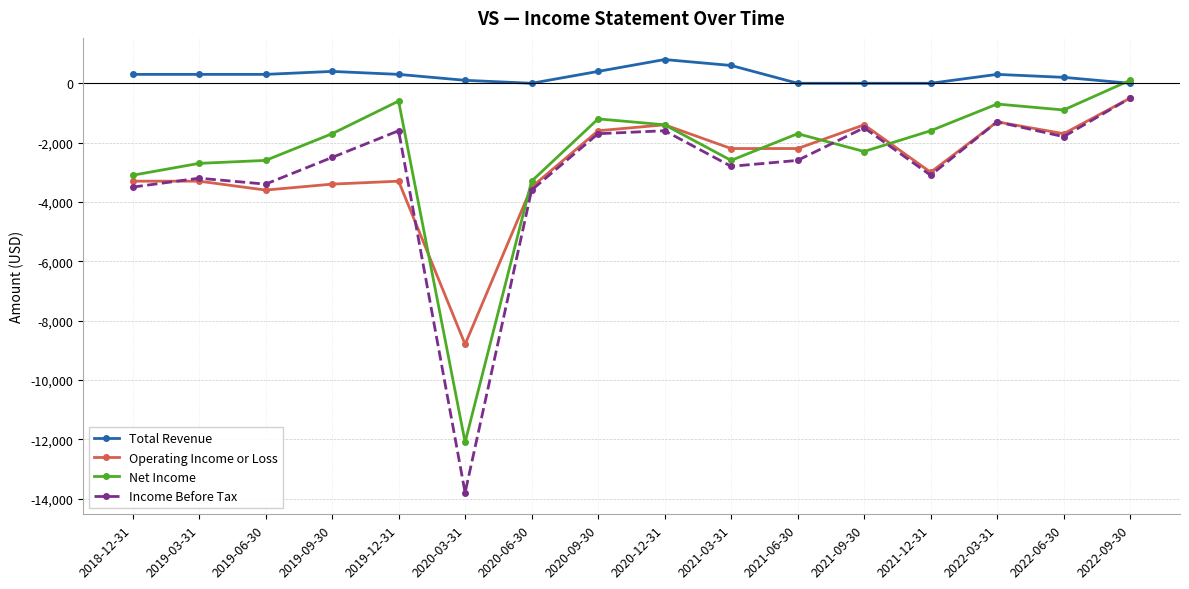

Which series has the largest total across all categories?

Total Revenue